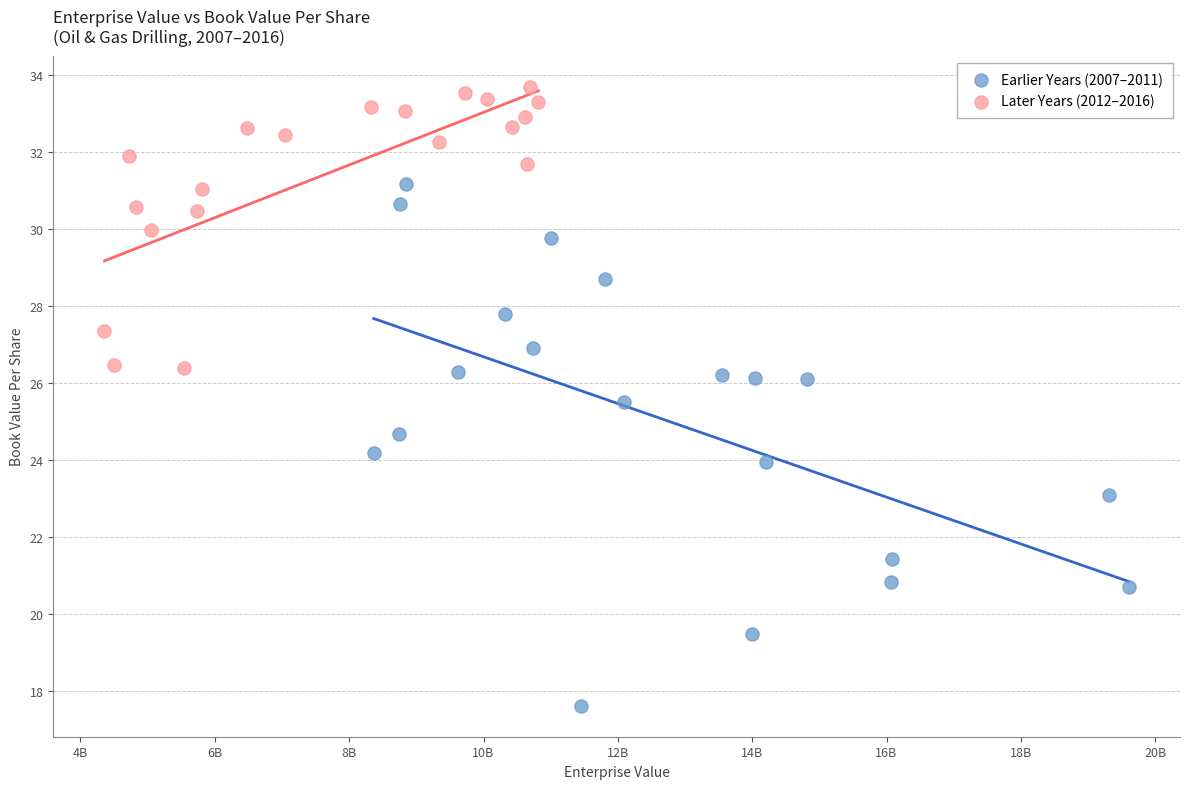

What are all the series names shown in the legend?

Earlier Years (2007–2011), Later Years (2012–2016)